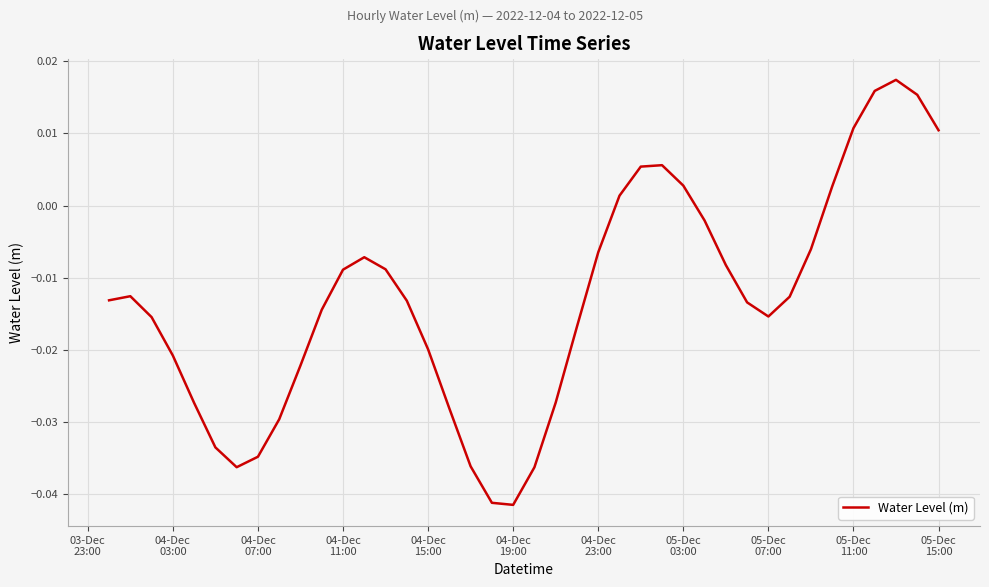

How many lines are shown in the chart?

1